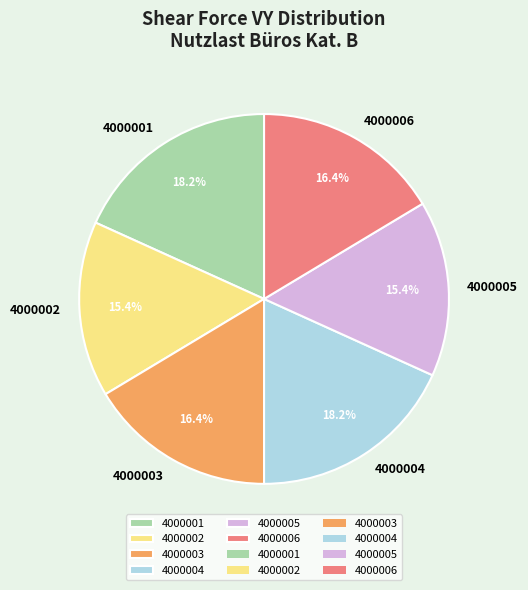

True or false: 4000005 accounts for 15% of the total.

True